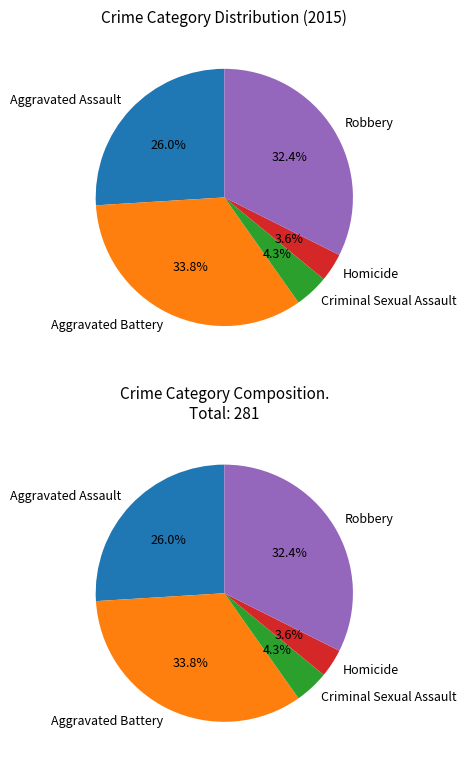

To the nearest percent, what is the difference between the largest and smallest slice percentages?

30%